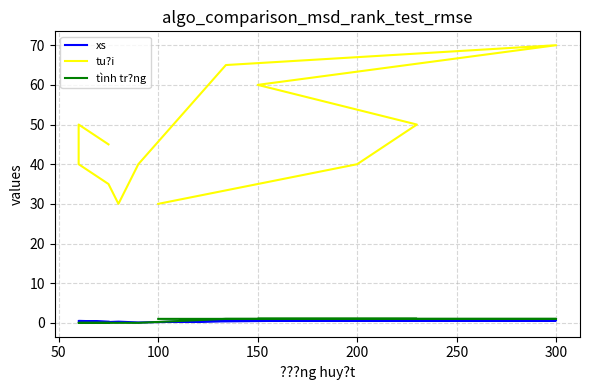

True or false: tình tr?ng and tu?i cross at least once.

False